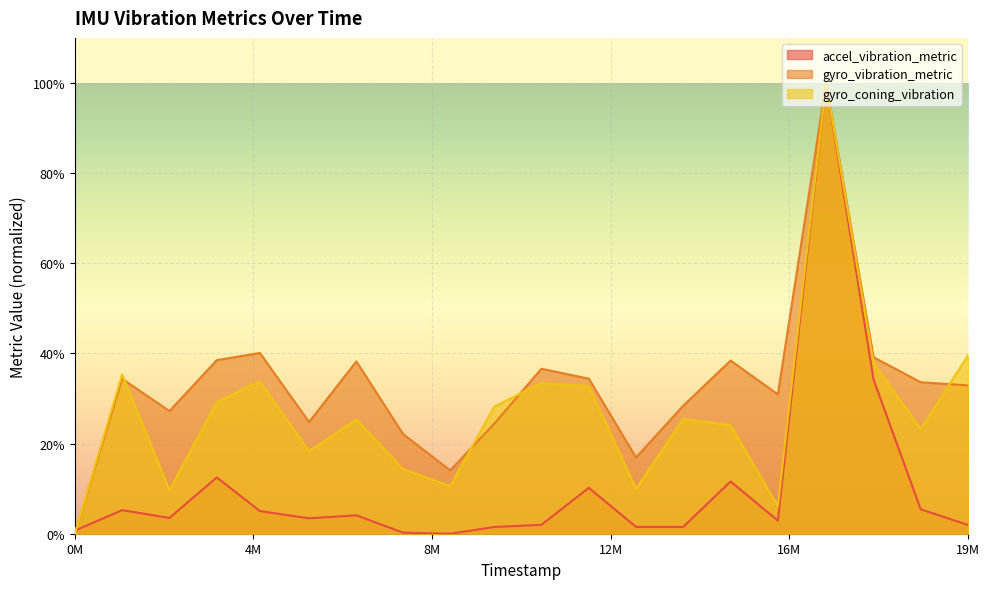

What is the value of the accel_vibration_metric point at the 5th from the left?

0.1